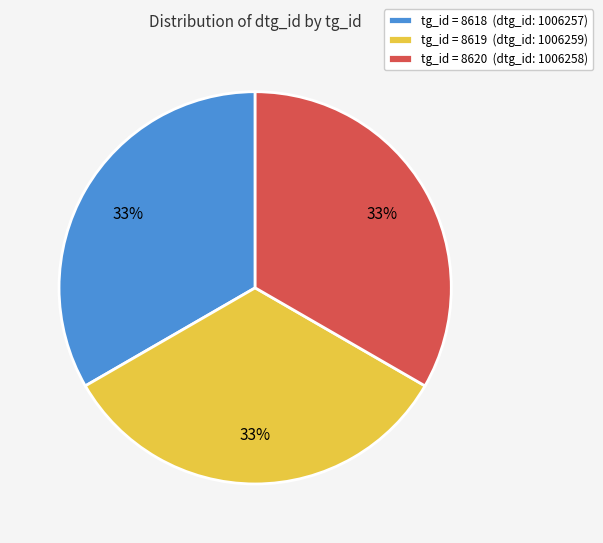

To the nearest percent, what percentage of the pie is tg_id = 8619 (dtg_id: 1006259)?

33%